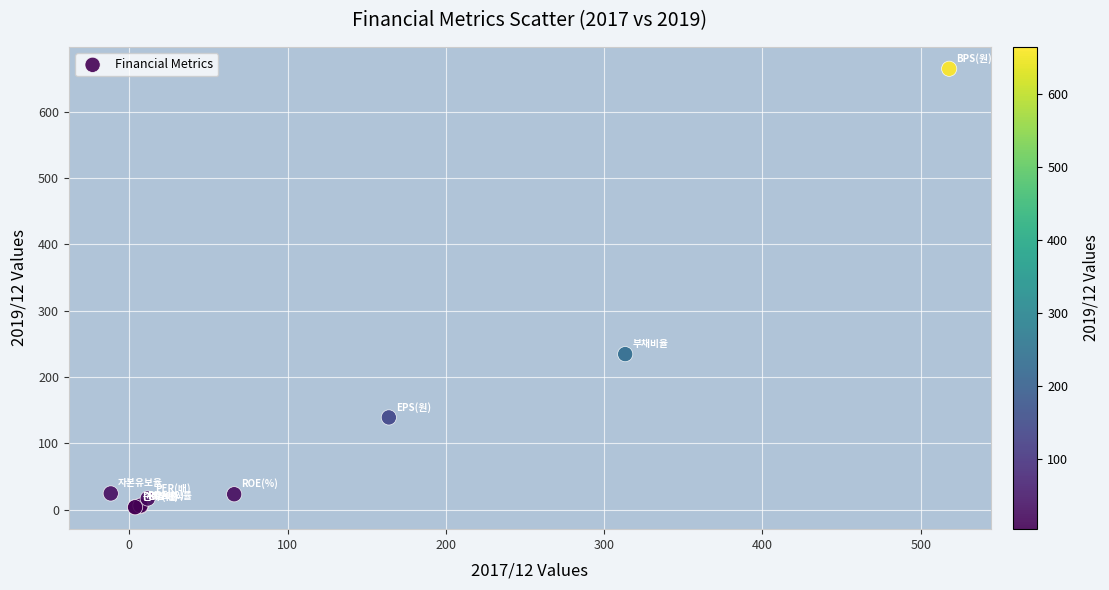

What Y value in the scatter plot is closest to 334?

234.5